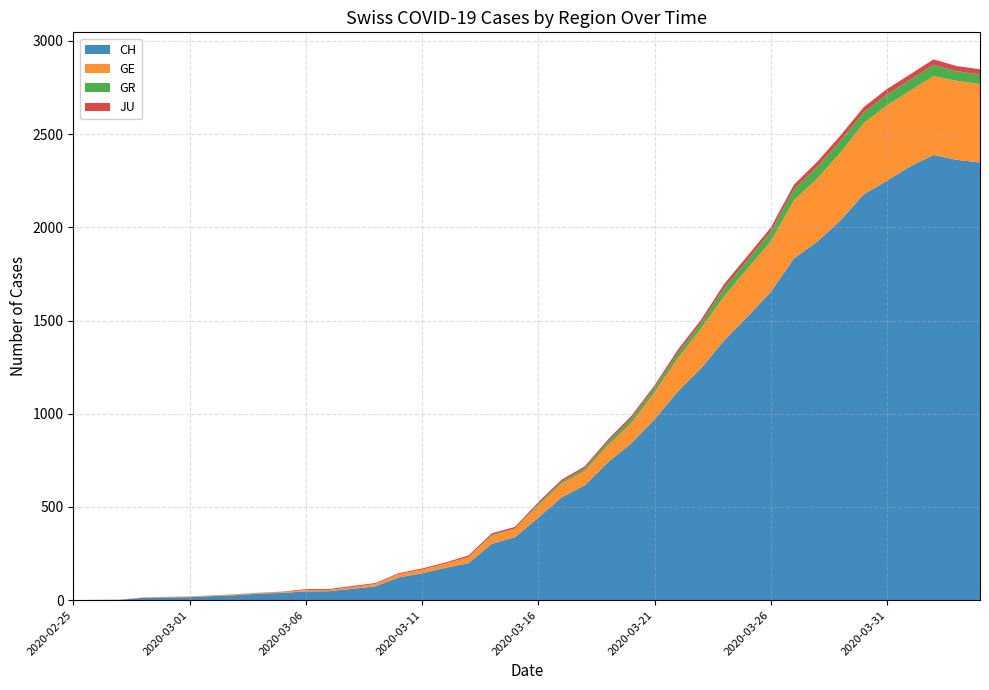

Reading left to right, what are all the values shown in this chart?

CH: 2020-02-25=0	2020-02-26=1	2020-02-27=2	2020-02-28=13	2020-02-29=15	2020-03-01=16	2020-03-02=22	2020-03-03=27	2020-03-04=35	2020-03-05=39	2020-03-06=47	2020-03-07=48	2020-03-08=61	2020-03-09=74	2020-03-10=122	2020-03-11=144	2020-03-12=173	2020-03-13=199	2020-03-14=302	2020-03-15=338	2020-03-16=442	2020-03-17=551	2020-03-18=616	2020-03-19=740	2020-03-20=841	2020-03-21=970	2020-03-22=1119	2020-03-23=1243	2020-03-24=1394	2020-03-25=1521	2020-03-26=1653	2020-03-27=1833	2020-03-28=1923	2020-03-29=2037	2020-03-30=2177	2020-03-31=2250	2020-04-01=2327	2020-04-02=2388	2020-04-03=2362	2020-04-04=2348
GE: 2020-02-25=0	2020-02-26=1	2020-02-27=1	2020-02-28=2	2020-02-29=3	2020-03-01=3	2020-03-02=3	2020-03-03=4	2020-03-04=4	2020-03-05=5	2020-03-06=7	2020-03-07=7	2020-03-08=9	2020-03-09=13	2020-03-10=18	2020-03-11=20	2020-03-12=23	2020-03-13=33	2020-03-14=43	2020-03-15=46	2020-03-16=66	2020-03-17=75	2020-03-18=78	2020-03-19=92	2020-03-20=109	2020-03-21=145	2020-03-22=179	2020-03-23=214	2020-03-24=238	2020-03-25=258	2020-03-26=272	2020-03-27=313	2020-03-28=339	2020-03-29=365	2020-03-30=382	2020-03-31=405	2020-04-01=406	2020-04-02=424	2020-04-03=424	2020-04-04=421
GR: 2020-02-25=0	2020-02-26=0	2020-02-27=0	2020-02-28=0	2020-02-29=0	2020-03-01=0	2020-03-02=0	2020-03-03=0	2020-03-04=0	2020-03-05=0	2020-03-06=0	2020-03-07=0	2020-03-08=0	2020-03-09=0	2020-03-10=0	2020-03-11=0	2020-03-12=0	2020-03-13=0	2020-03-14=6	2020-03-15=0	2020-03-16=9	2020-03-17=9	2020-03-18=13	2020-03-19=18	2020-03-20=24	2020-03-21=24	2020-03-22=27	2020-03-23=29	2020-03-24=43	2020-03-25=45	2020-03-26=52	2020-03-27=58	2020-03-28=63	2020-03-29=63	2020-03-30=58	2020-03-31=58	2020-04-01=59	2020-04-02=60	2020-04-03=51	2020-04-04=52
JU: 2020-02-25=0	2020-02-26=0	2020-02-27=0	2020-02-28=0	2020-02-29=0	2020-03-01=1	2020-03-02=1	2020-03-03=1	2020-03-04=1	2020-03-05=2	2020-03-06=5	2020-03-07=5	2020-03-08=6	2020-03-09=5	2020-03-10=5	2020-03-11=6	2020-03-12=6	2020-03-13=8	2020-03-14=8	2020-03-15=9	2020-03-16=9	2020-03-17=11	2020-03-18=11	2020-03-19=12	2020-03-20=14	2020-03-21=13	2020-03-22=18	2020-03-23=18	2020-03-24=22	2020-03-25=23	2020-03-26=22	2020-03-27=25	2020-03-28=27	2020-03-29=28	2020-03-30=28	2020-03-31=29	2020-04-01=29	2020-04-02=29	2020-04-03=28	2020-04-04=27